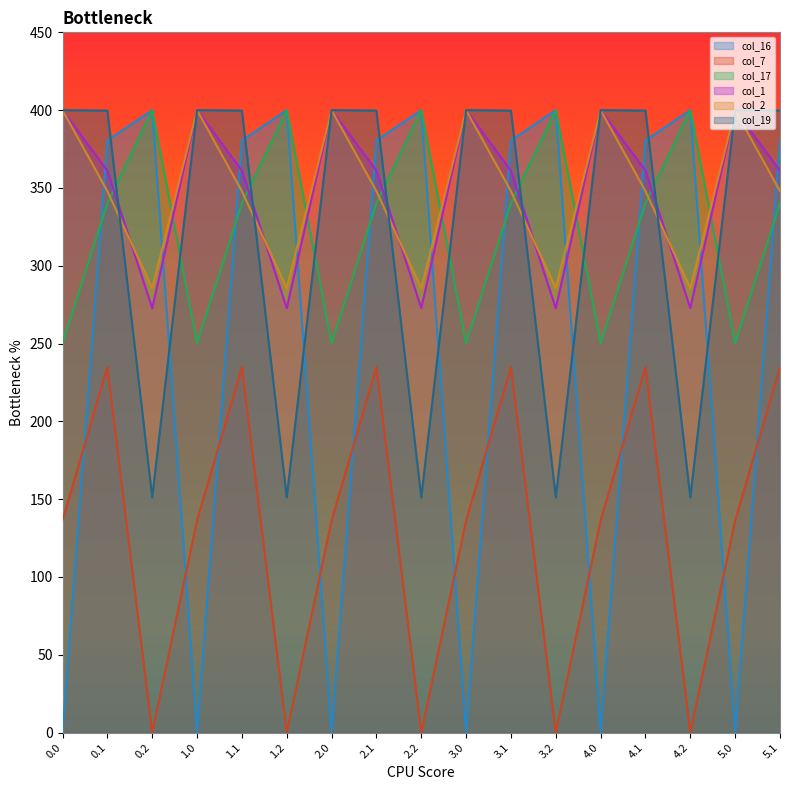

What is the maximum value for col_17?

400.0